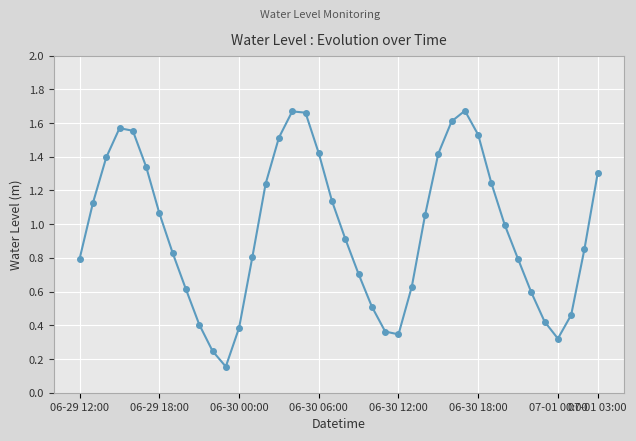

What is the sum of all values?

38.7